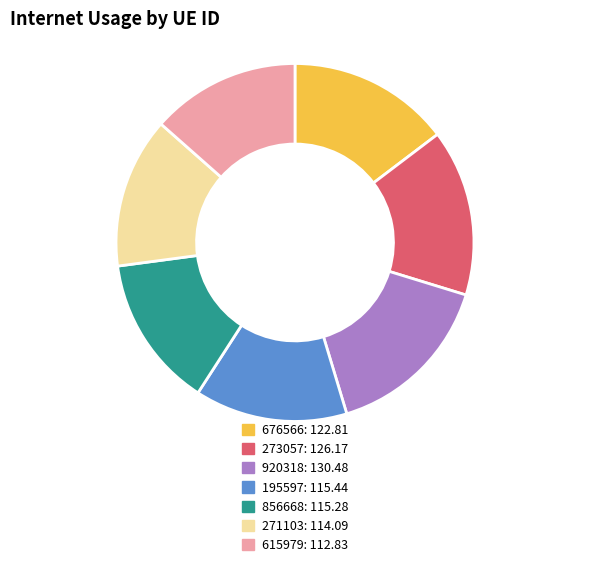

True or false: 920318 accounts for 24% of the total.

False